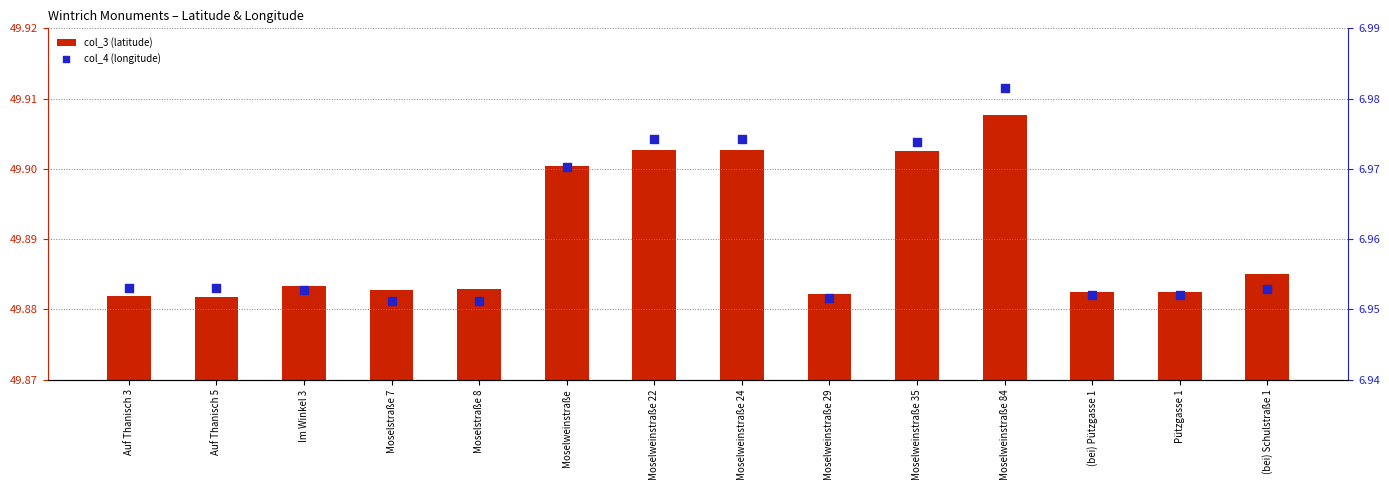

Is the value of col_3 (latitude) at Auf Thanisch 5 greater than the value of col_4 (longitude) at Pützgasse 1?

Yes